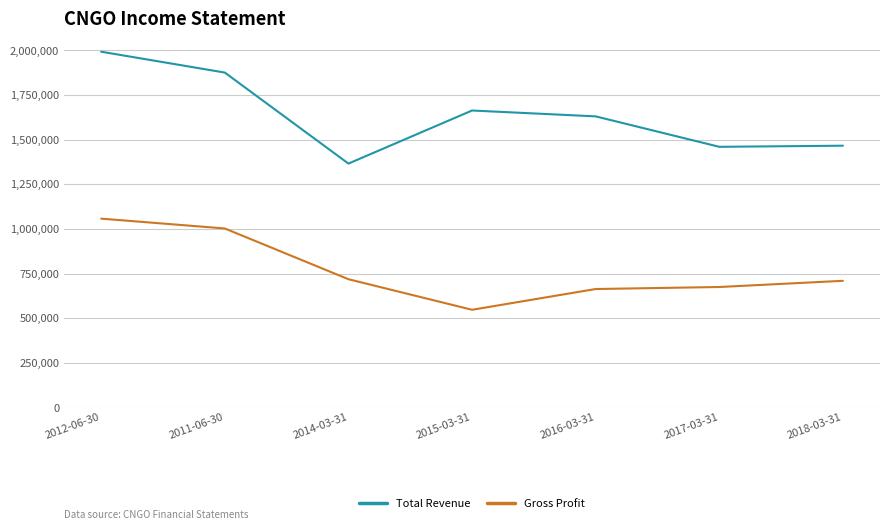

Rank the series by their average value, from highest to lowest.

Total Revenue, Gross Profit